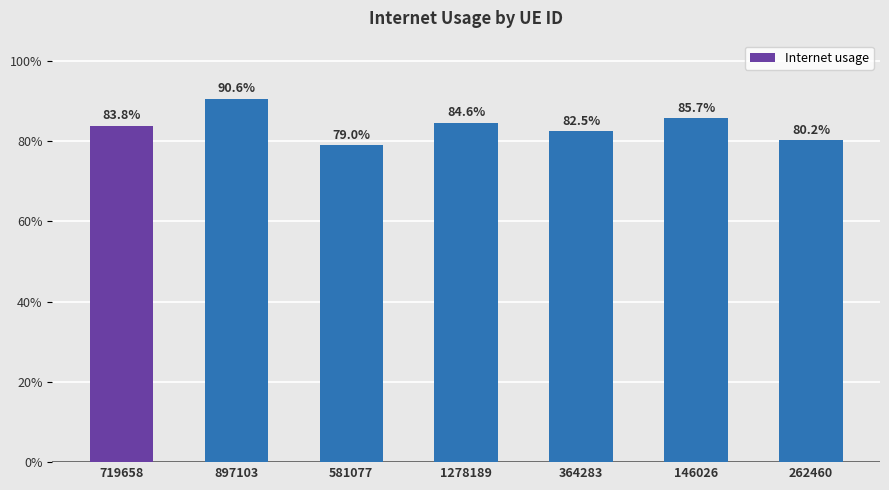

What is the minimum value shown in the chart?

0.8